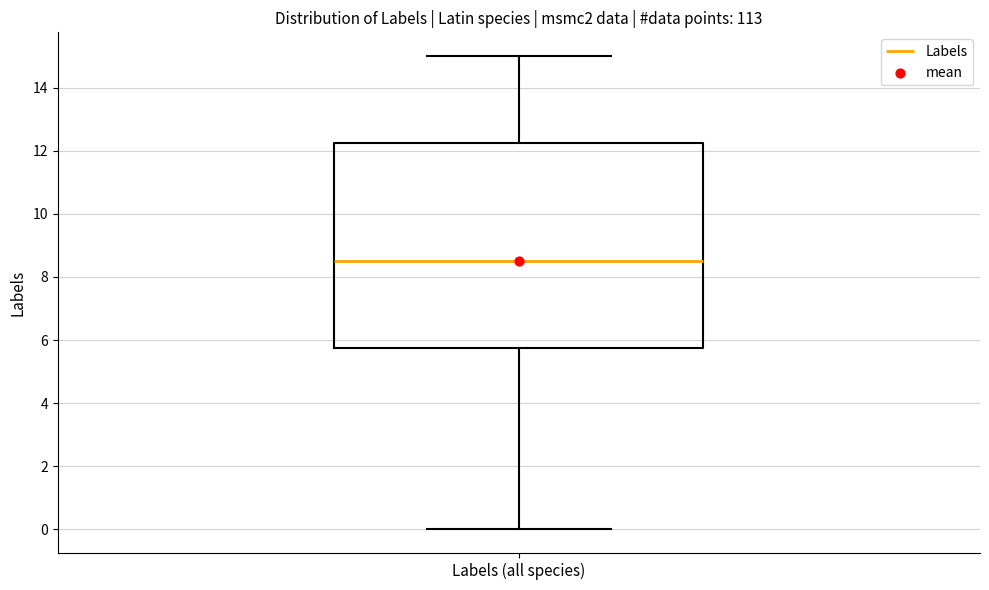

Read this box plot against the y-axis: the position of the median line, the range covered by the box, and the ends of both whiskers. The values are not printed on the chart, so give them approximately, as read against the axis.

median 8.6, box 5.8 to 12.2, whiskers 0.0 to 15.0